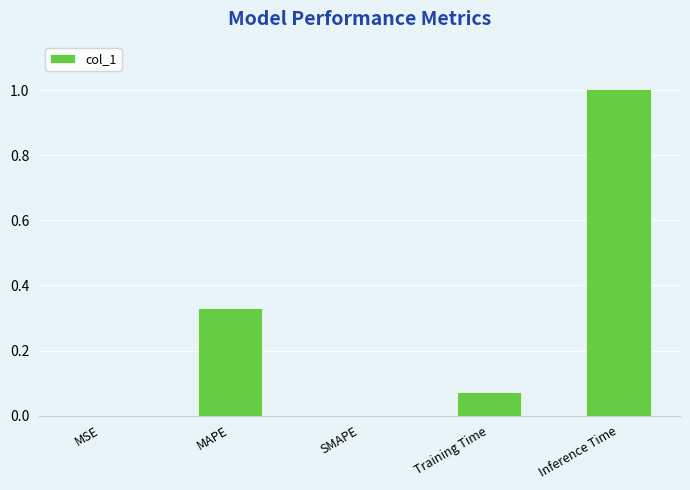

Between Training Time and MAPE, which is larger?

MAPE